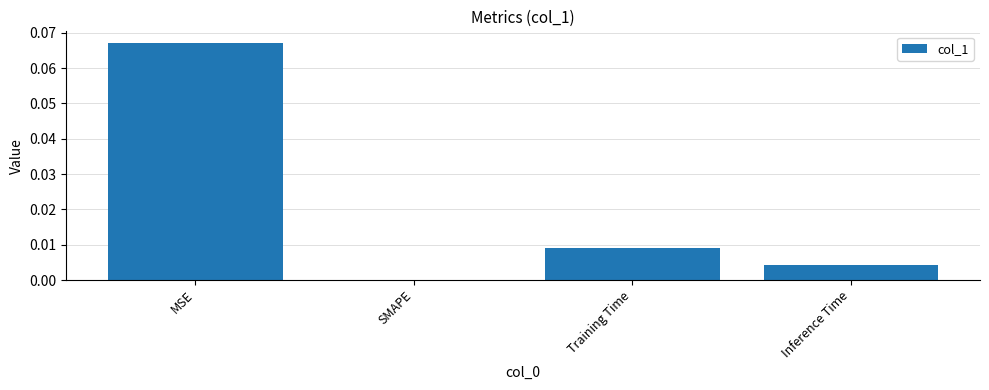

Is it true that the value at Training Time is 0.0?

True